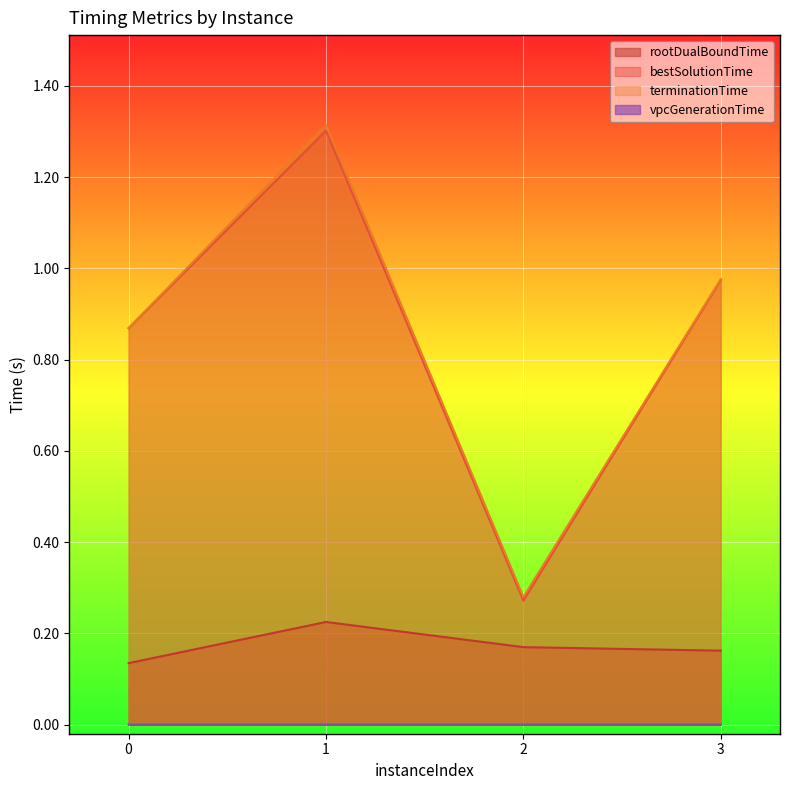

How many lines are shown in the chart?

4